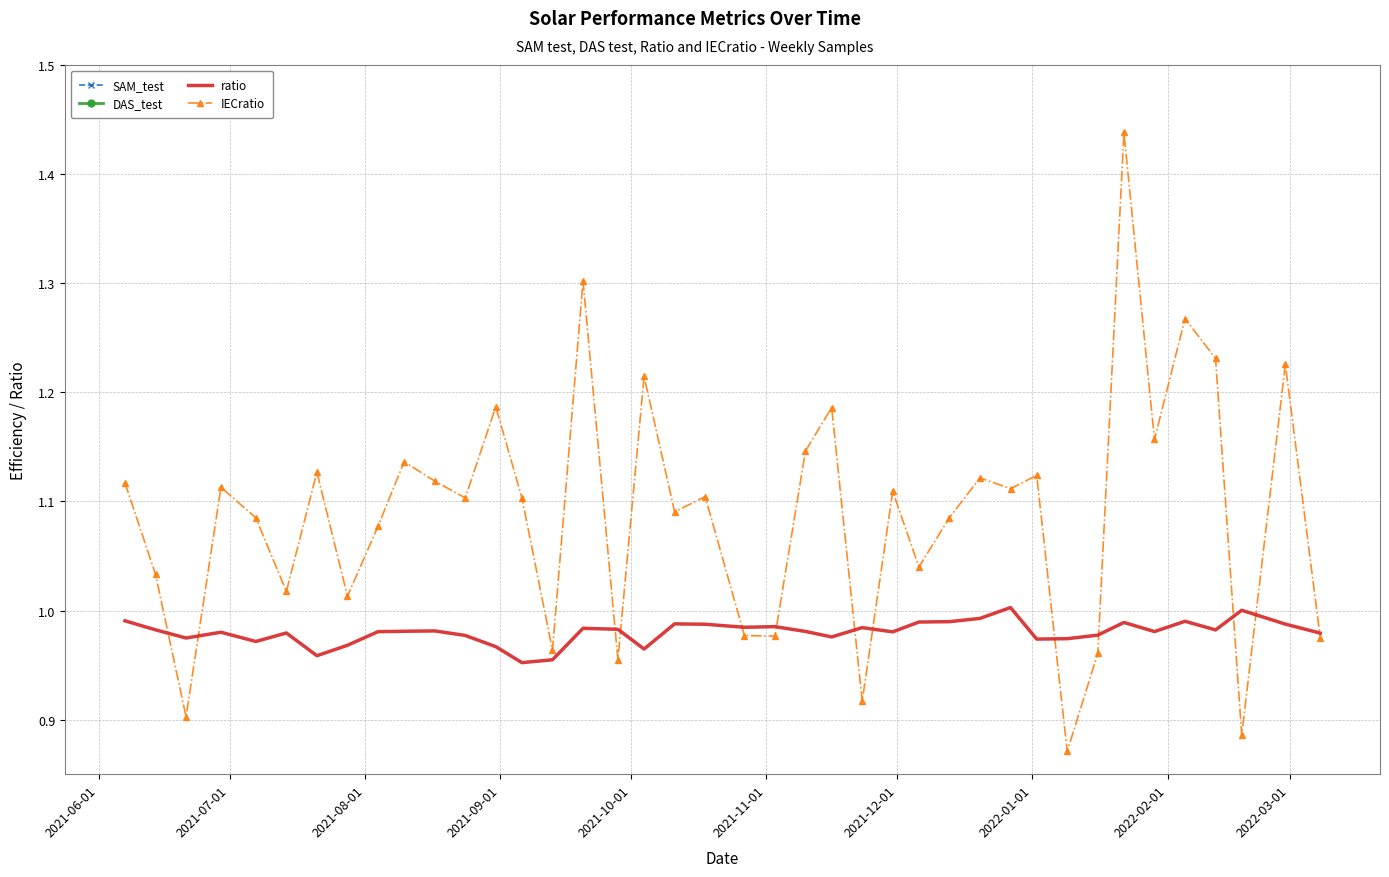

Rank the series by their maximum value, from highest to lowest.

IECratio, ratio, SAM_test, DAS_test